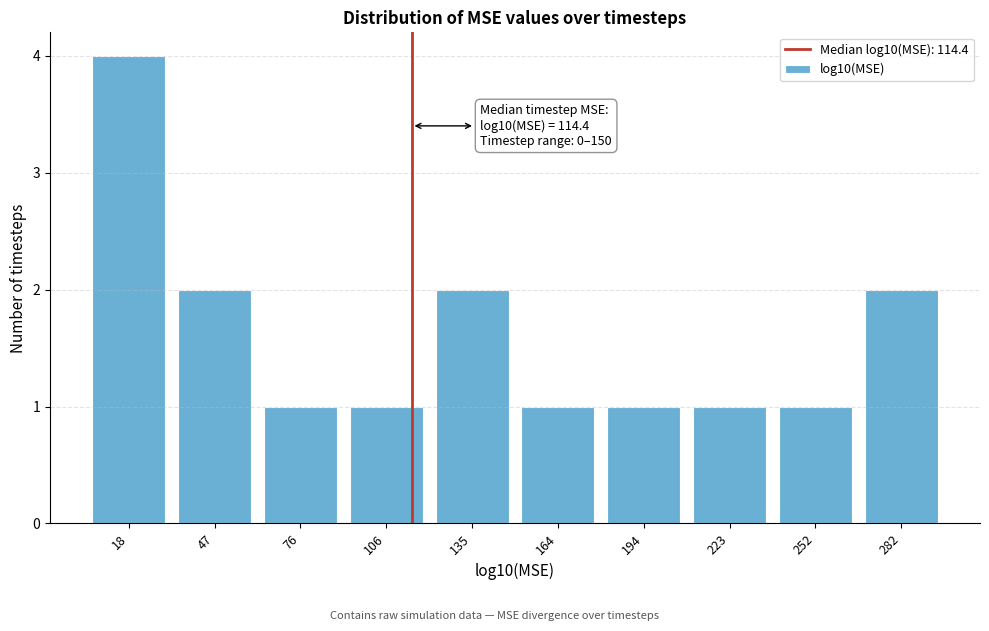

Which range on the x-axis has the tallest bar?

5 to 30